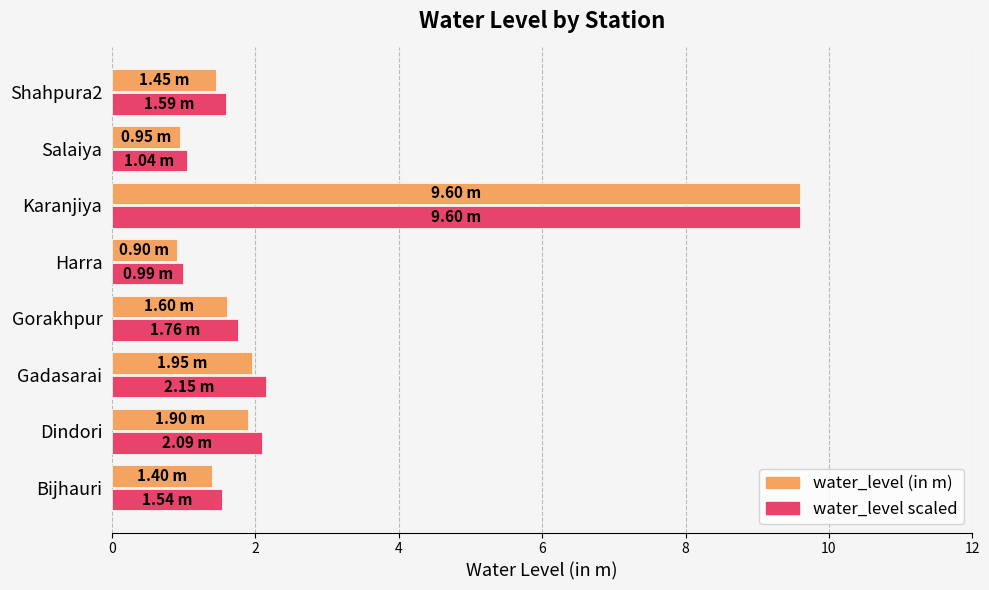

What are all the series names shown in the legend?

water_level (in m), water_level scaled